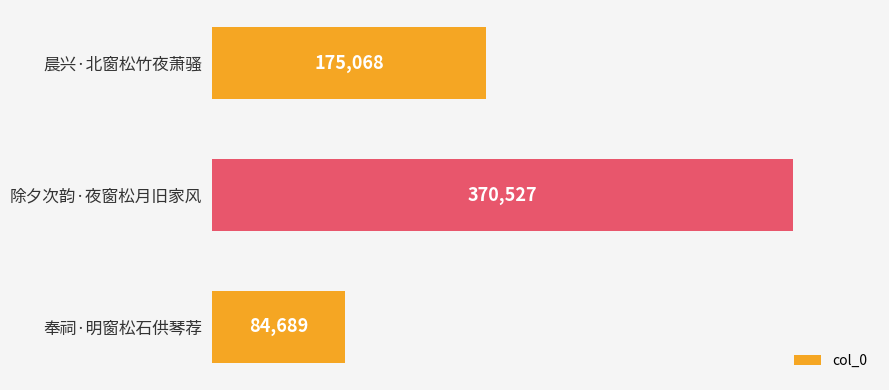

How many values are between 84689 and 370527?

3